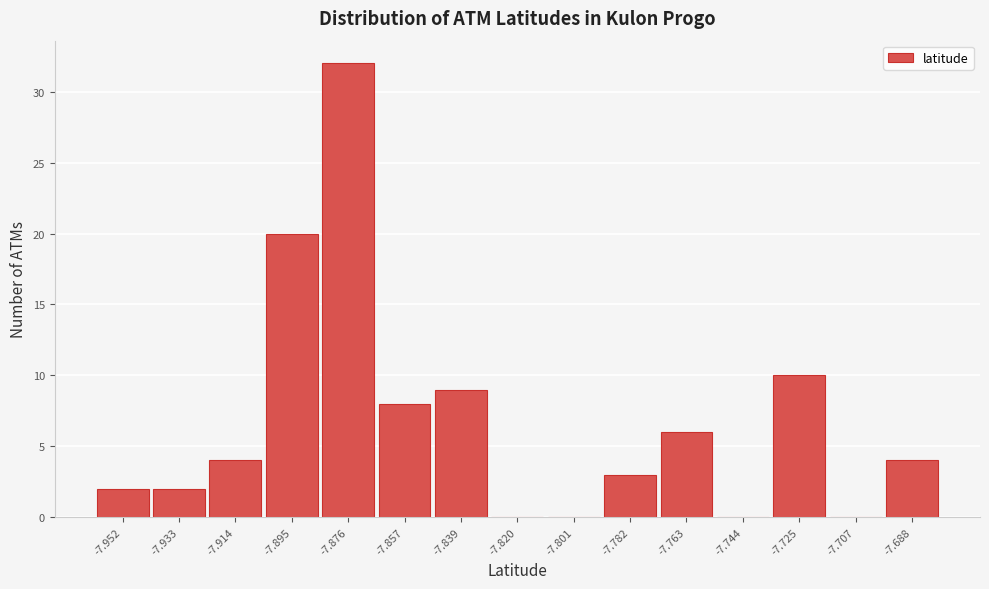

Reading right to left, what are all the values shown in this chart?

-7.688=4	-7.707=0	-7.725=10	-7.744=0	-7.763=6	-7.782=3	-7.801=0	-7.820=0	-7.839=9	-7.857=8	-7.876=32	-7.895=20	-7.914=4	-7.933=2	-7.952=2